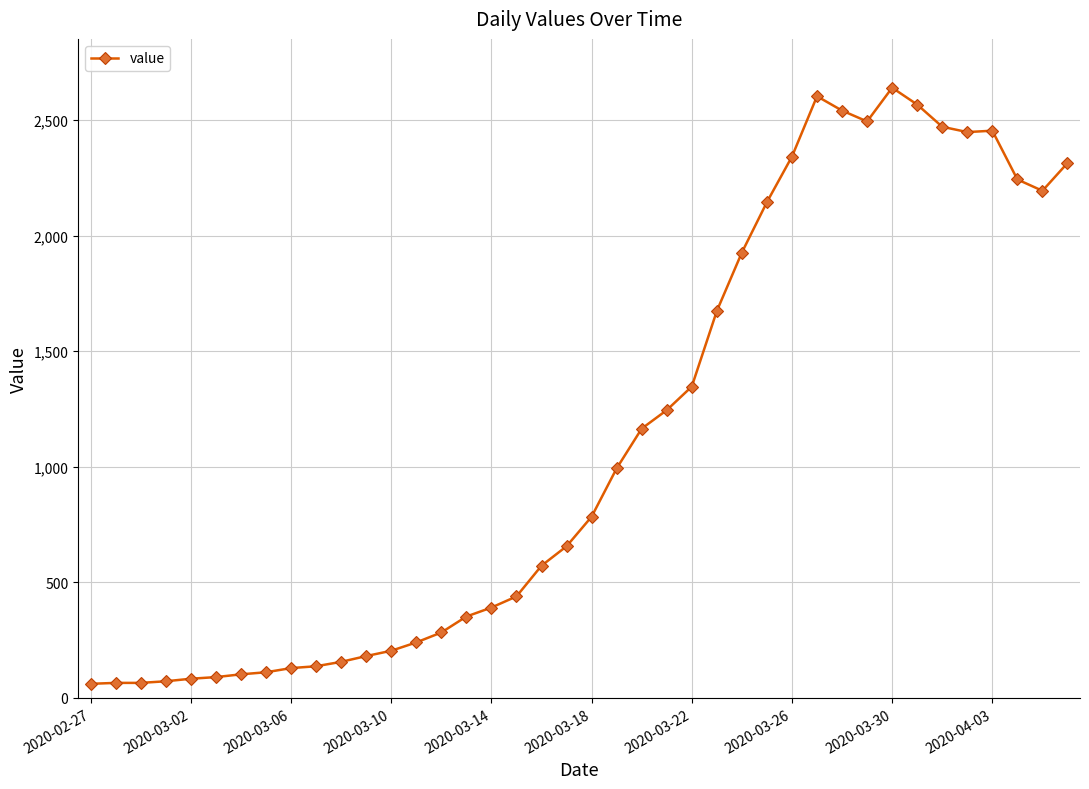

What is the difference between the second highest and second lowest values?

2538